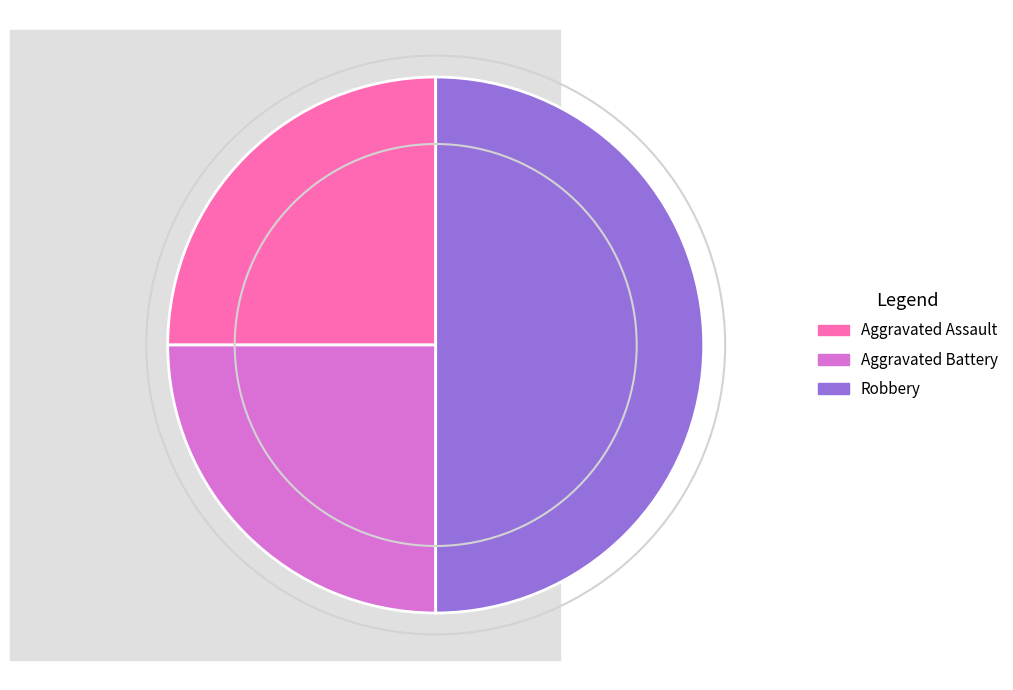

True or false: Robbery accounts for 50% of the total.

True